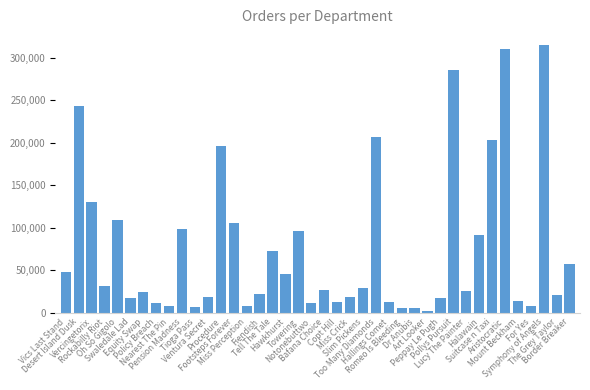

What is the value of the 16th bar from the left?

21815.8